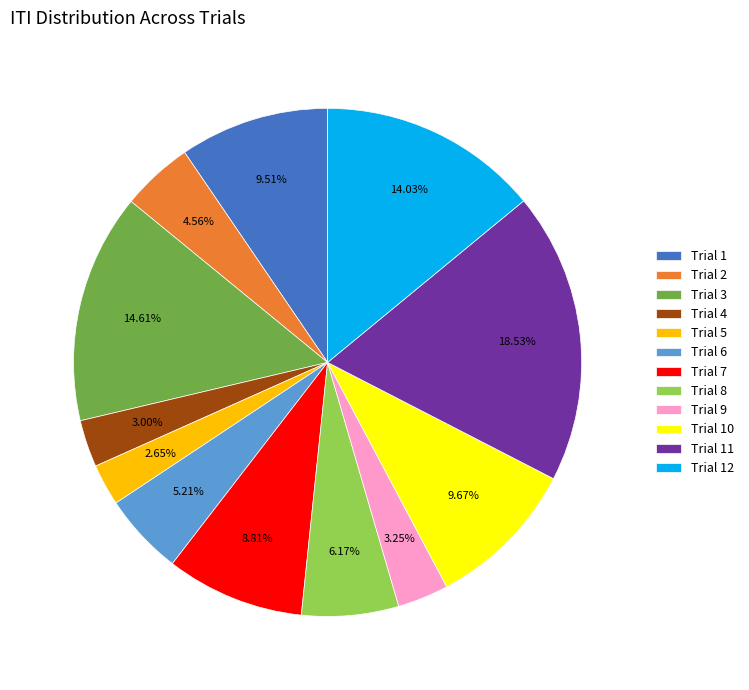

Is there a majority slice in this chart?

No